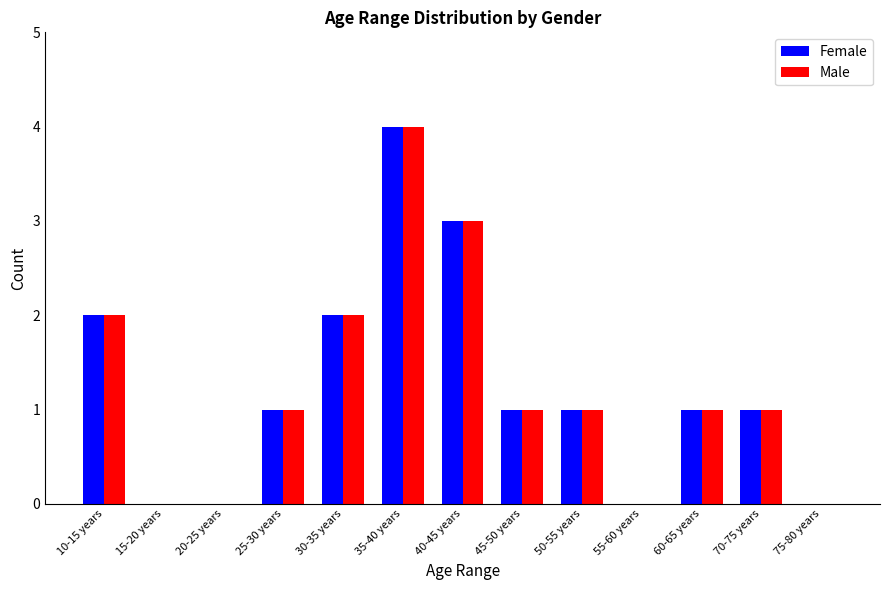

The Female series shows -2 at 15-20 years. True or false?

False